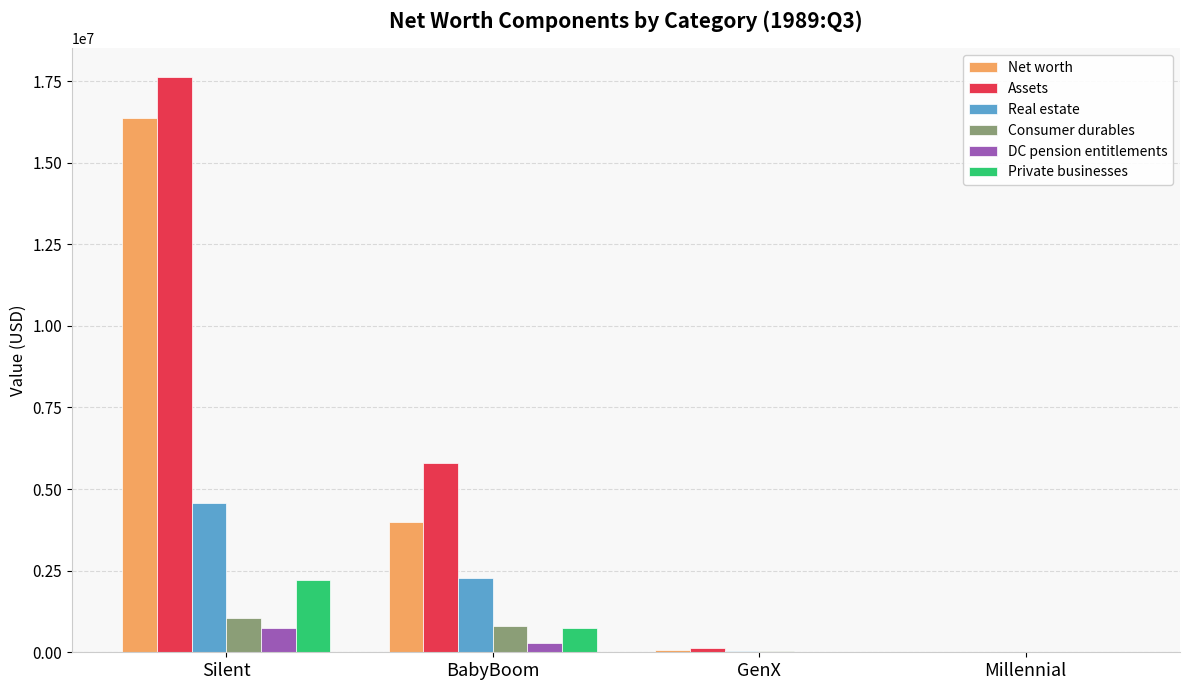

What is the average value of the Net worth series?

5102717